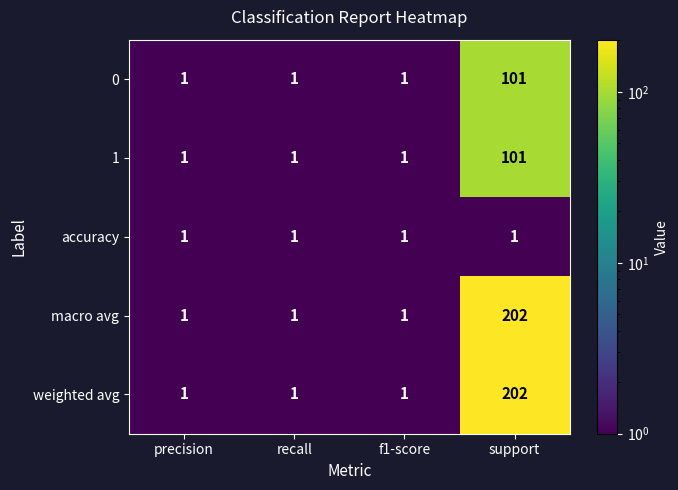

How many distinct data groups are displayed?

5